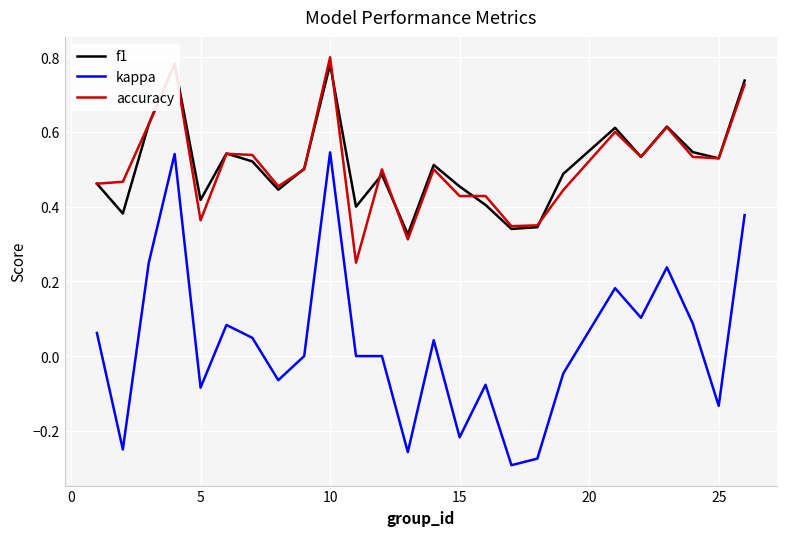

True or false: f1 has more than 0 interior local peaks.

True